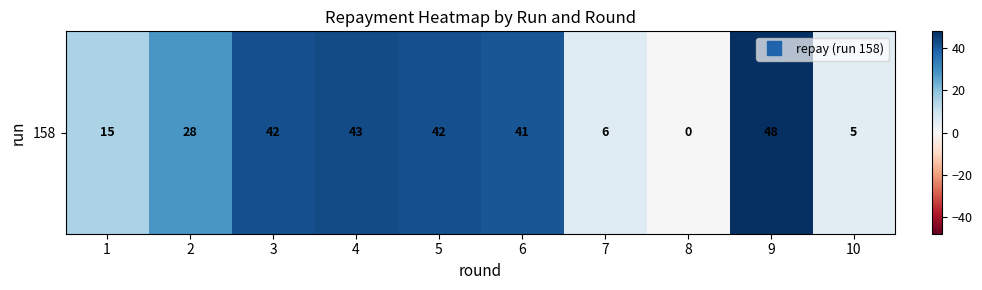

Which category has the highest value across all series?

9